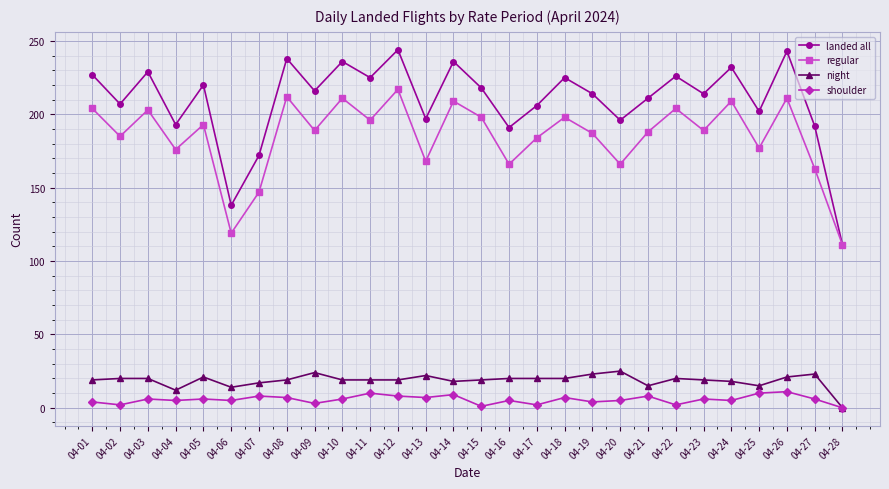

True or false: night and regular cross at least once.

False